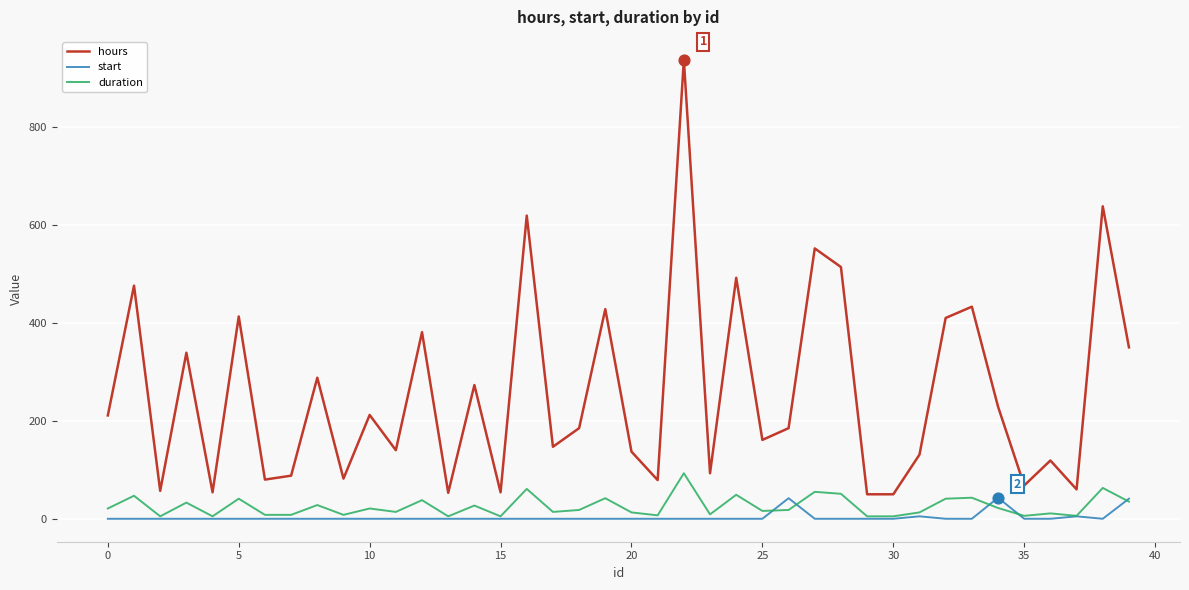

Which series has the largest total across all categories?

hours